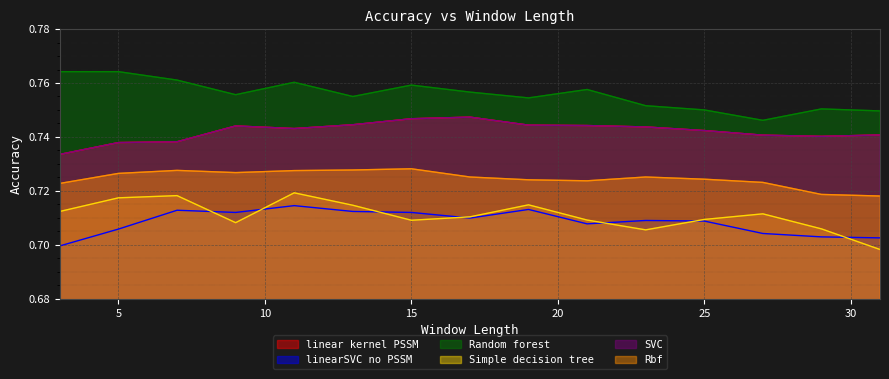

True or false: Random forest has a value of 0.8 at 5.

True